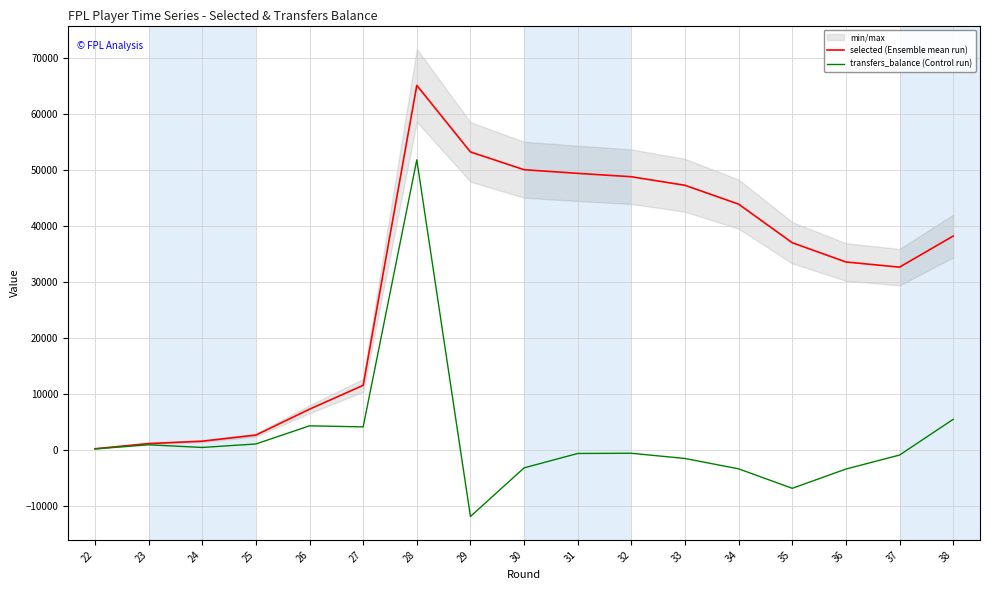

Where does the selected (Ensemble mean run) series first go above 37033?

28